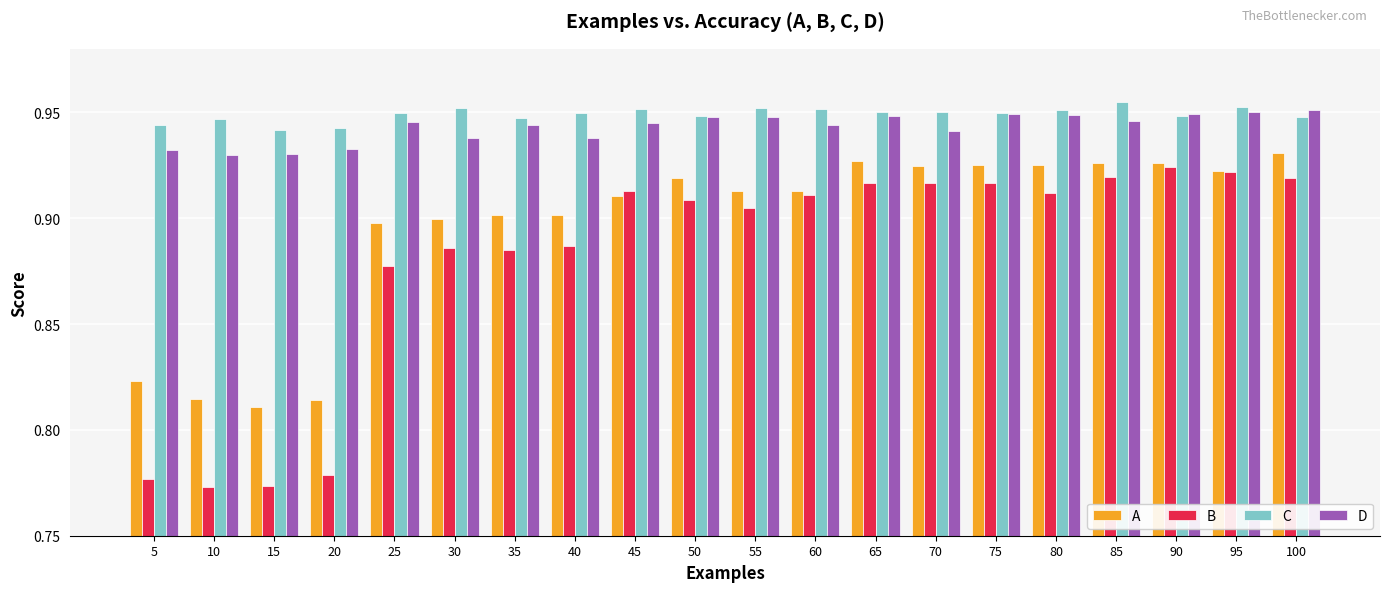

Is it true that A equals 0.9 at 80?

True